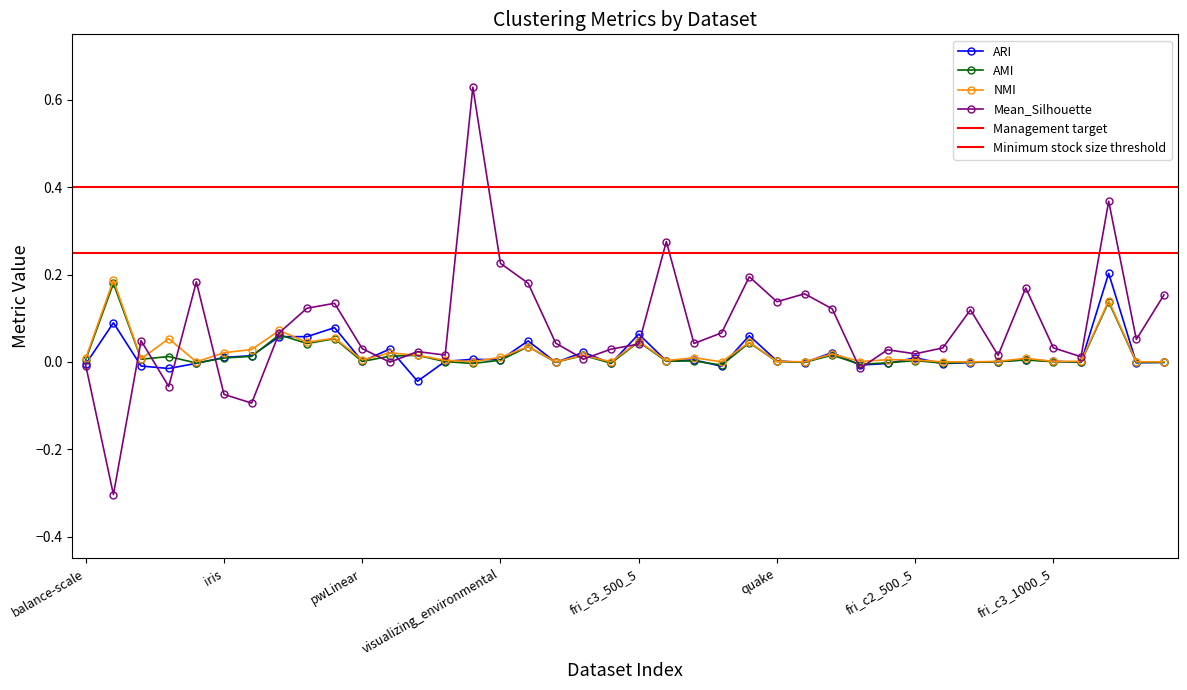

True or false: ARI has more than 1 interior local peaks.

True